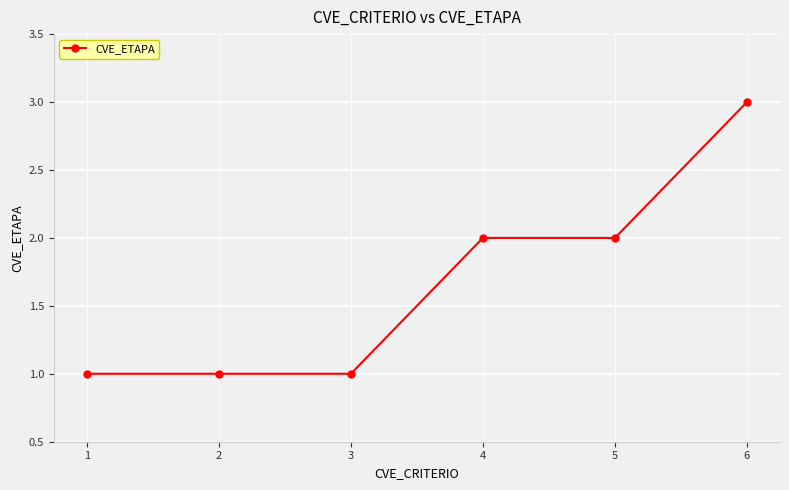

The value at 3 is 1. True or false?

True